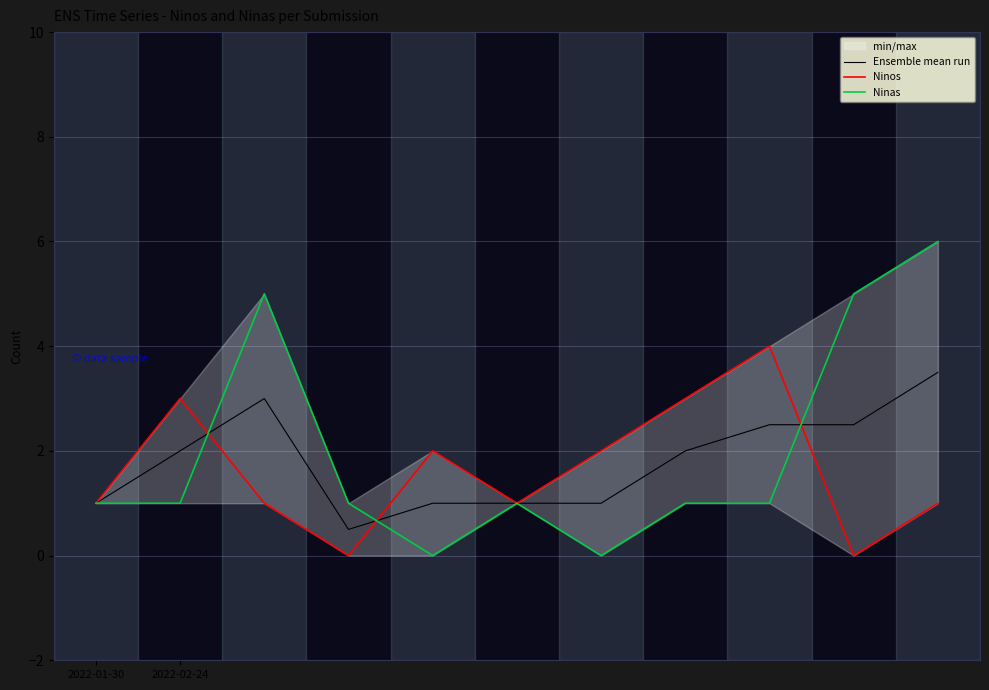

What is the greatest value displayed?

6.0